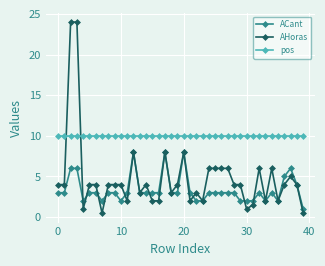

Which series has the largest range (max minus min)?

AHoras